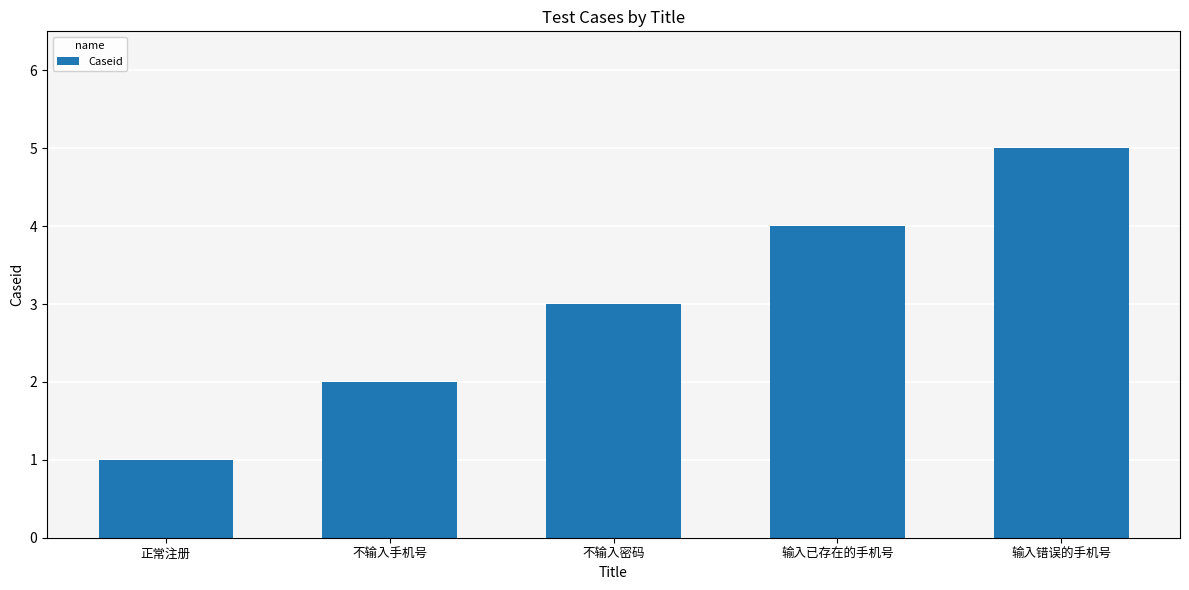

Where is the data nearest to the value 3?

不输入密码